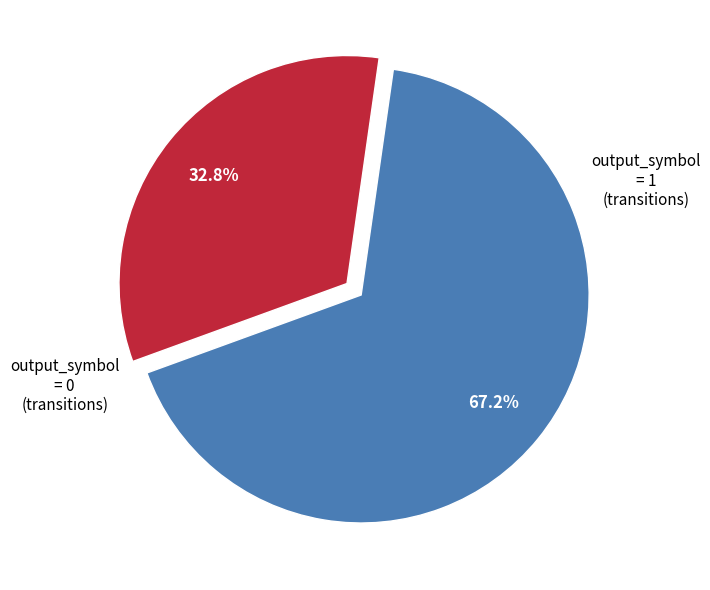

To the nearest percent, what portion does output_symbol = 1 represent?

33%